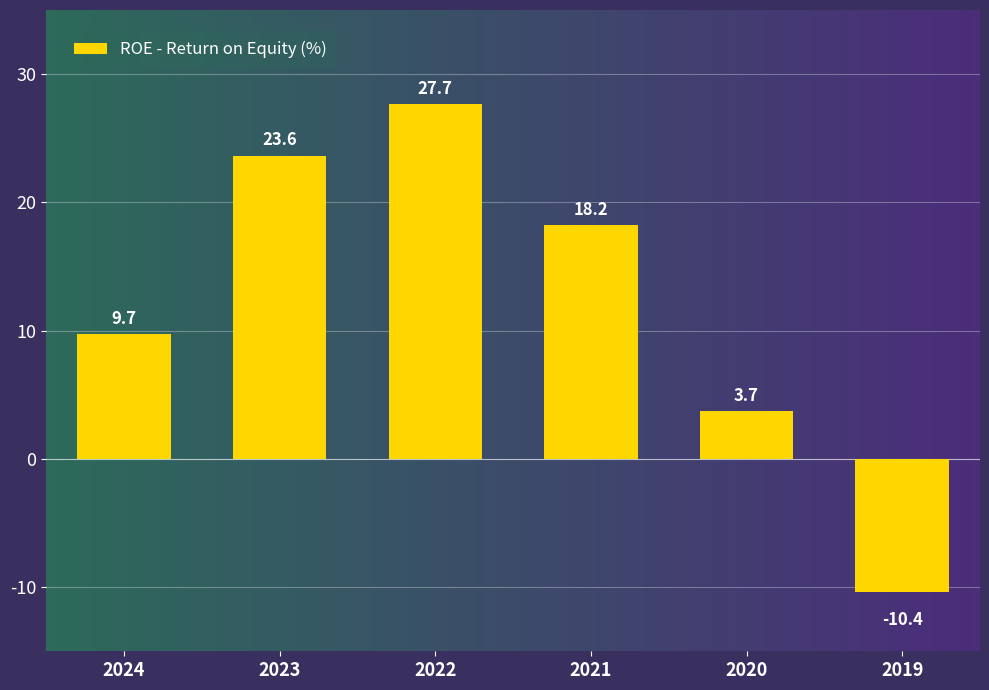

Rank the categories by value from highest to lowest.

2022, 2023, 2021, 2024, 2020, 2019